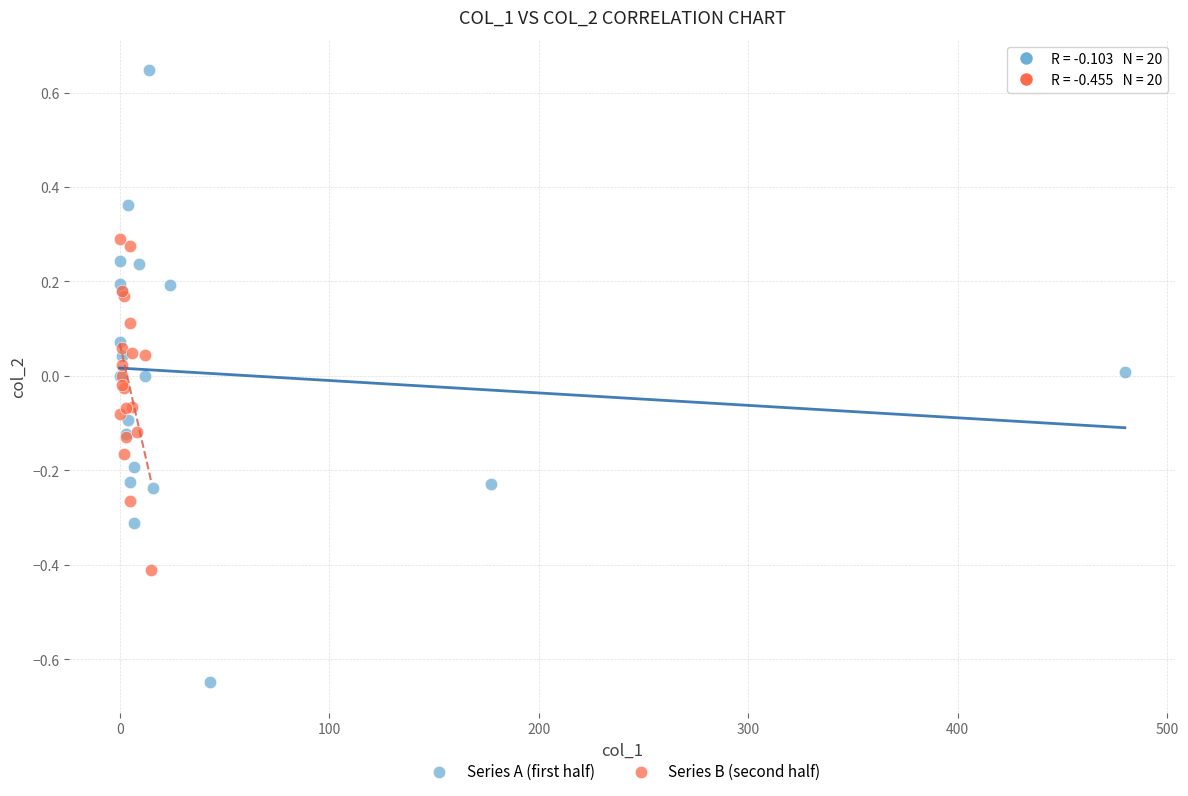

Which series contains the highest Y value?

Series A (first half)